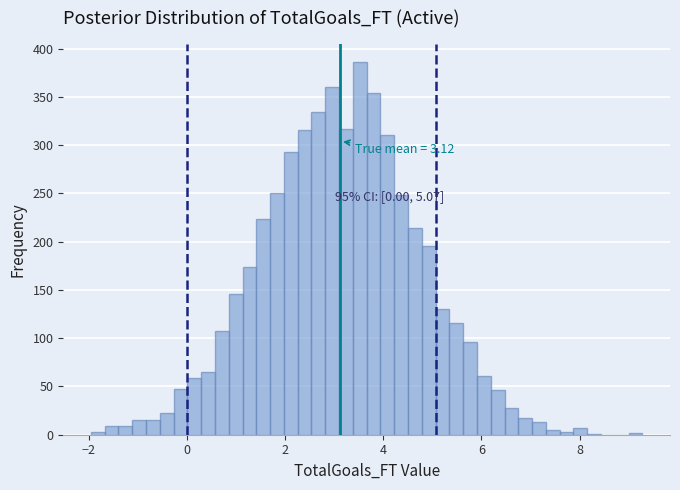

Read against the x-axis, roughly where is the centre of the tallest bar?

3.6